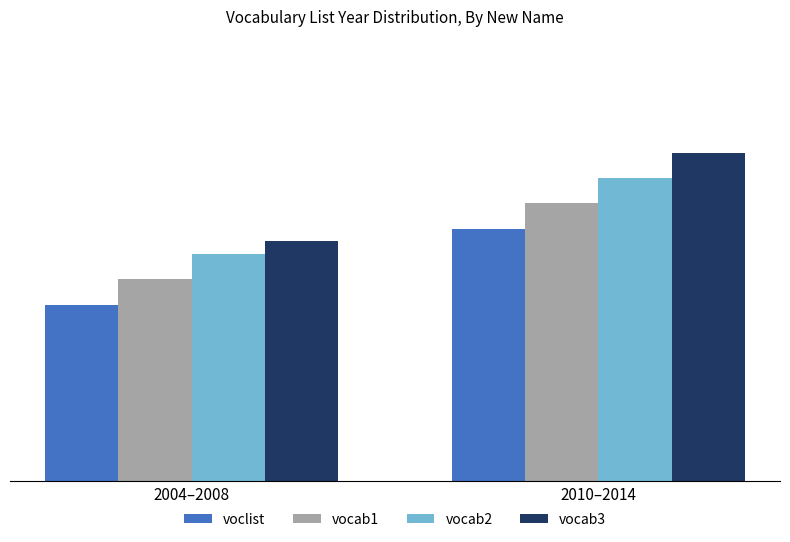

Does the chart contain stacked bars?

No